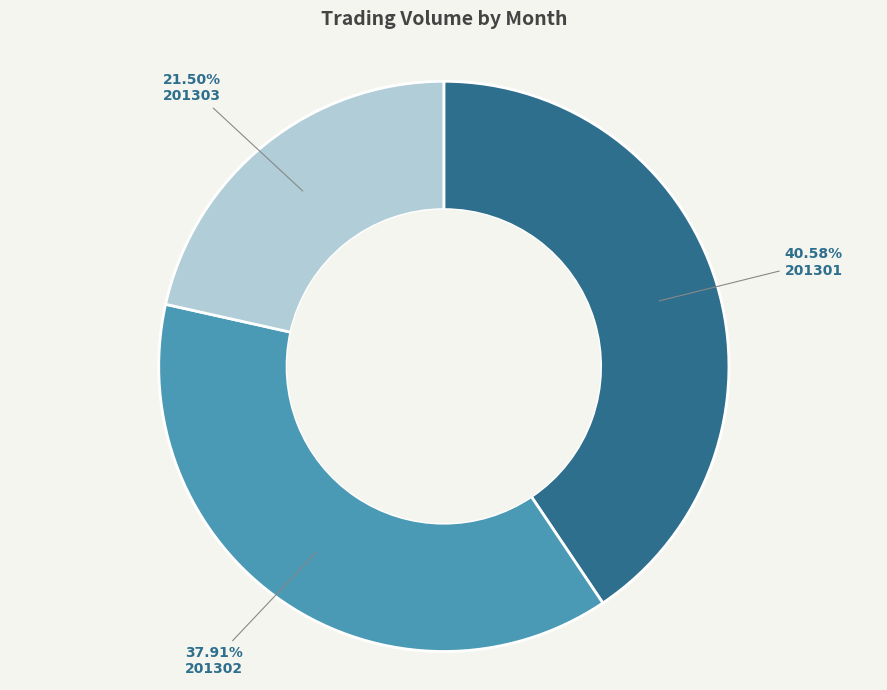

Which category has the biggest portion of the pie?

201301